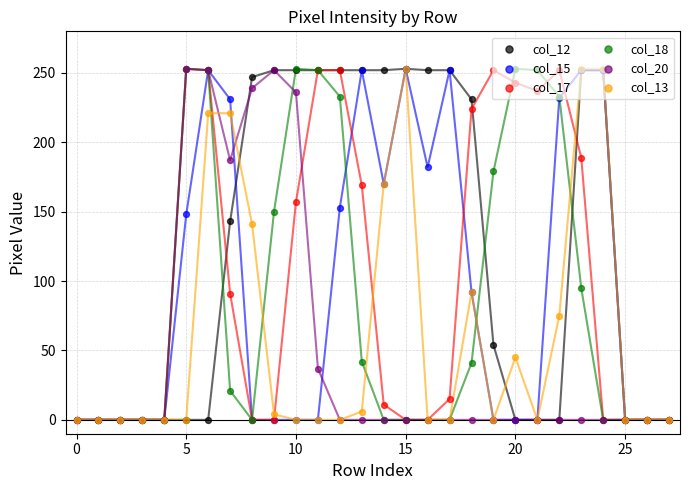

Is the value of col_12 at 27 greater than the value of col_13 at 23?

No